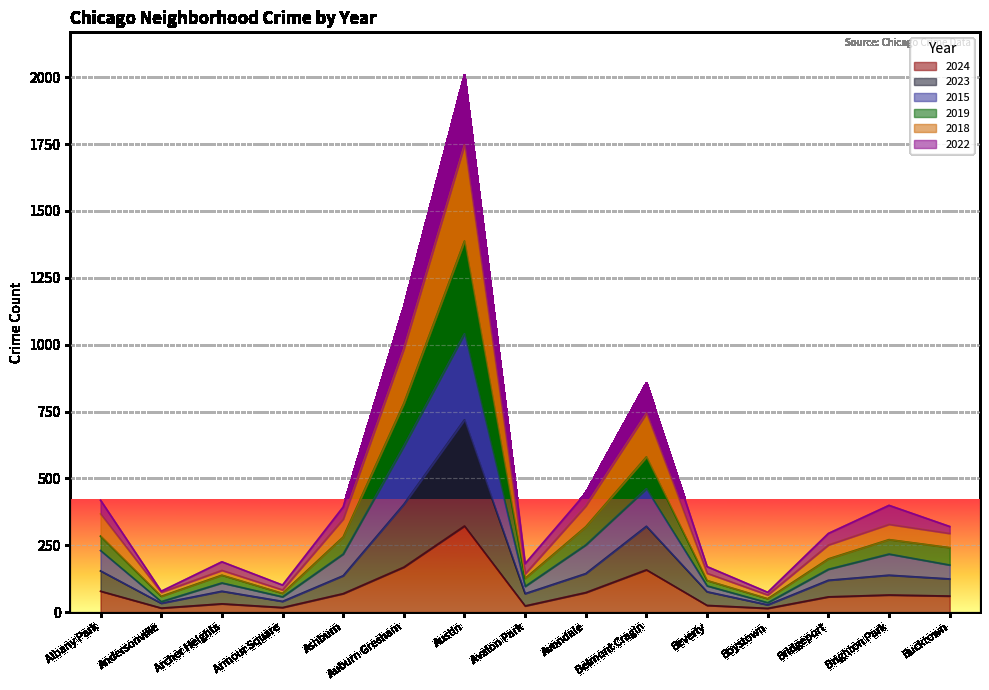

Between Armour Square and Boystown, which is larger?

Armour Square